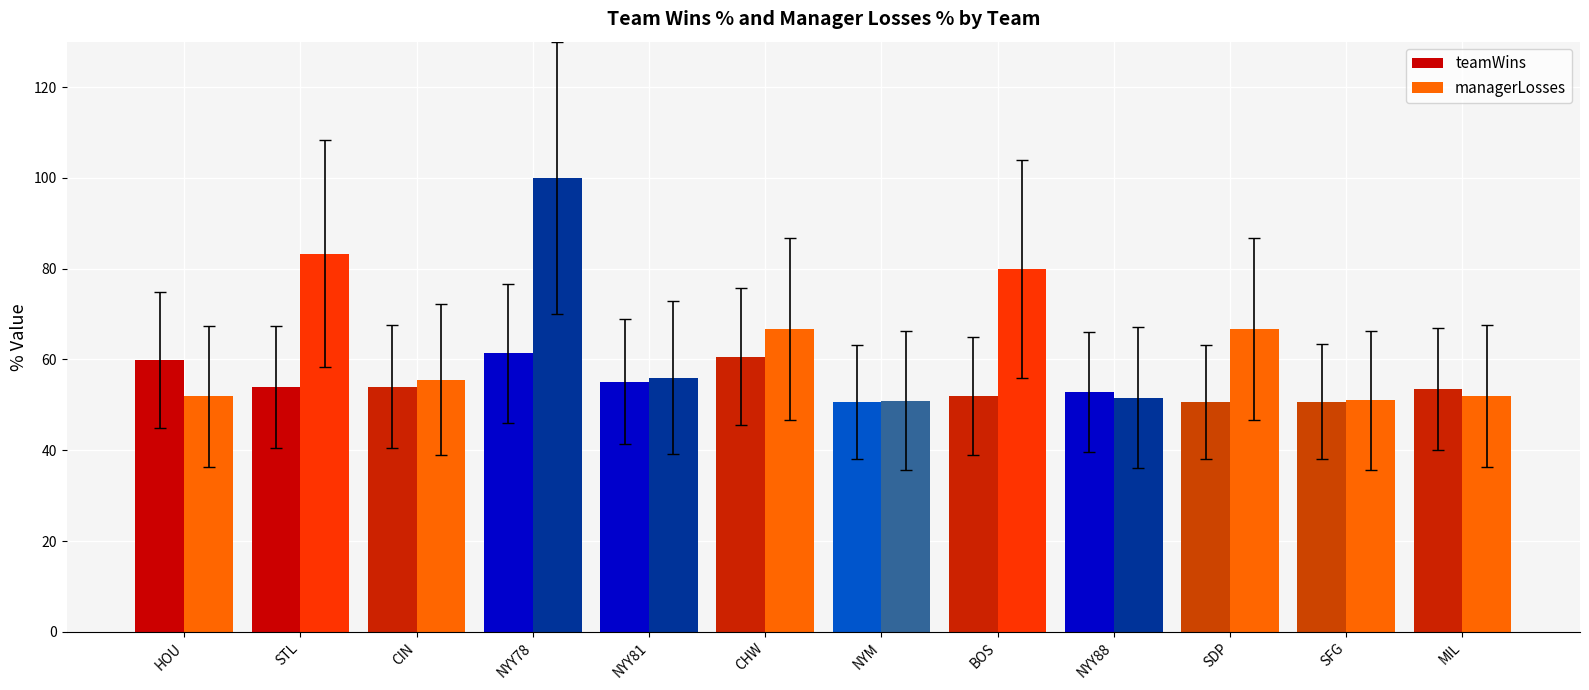

What is the difference between the maximum and minimum values in the teamWins series?

10.7